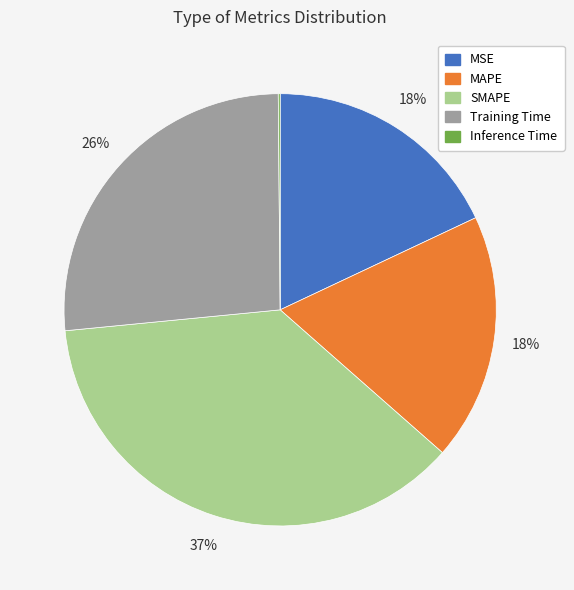

The SMAPE slice represents 37% of the pie. True or false?

True